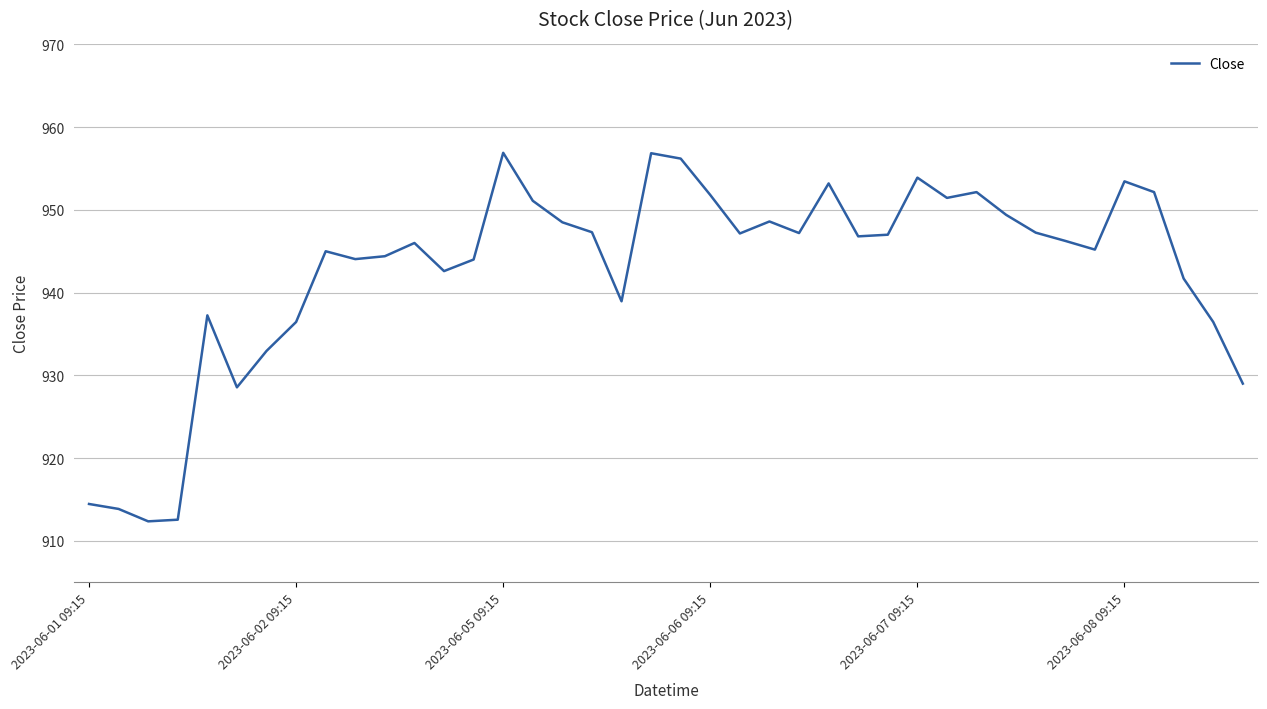

Is this an area chart (filled region under the line)?

No